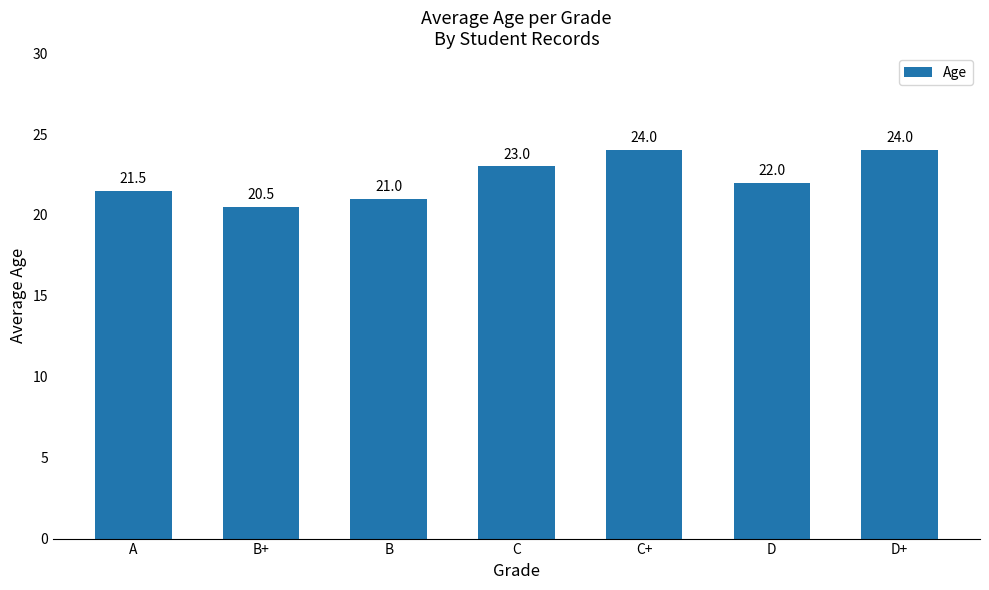

Between A and C+, which is larger?

C+